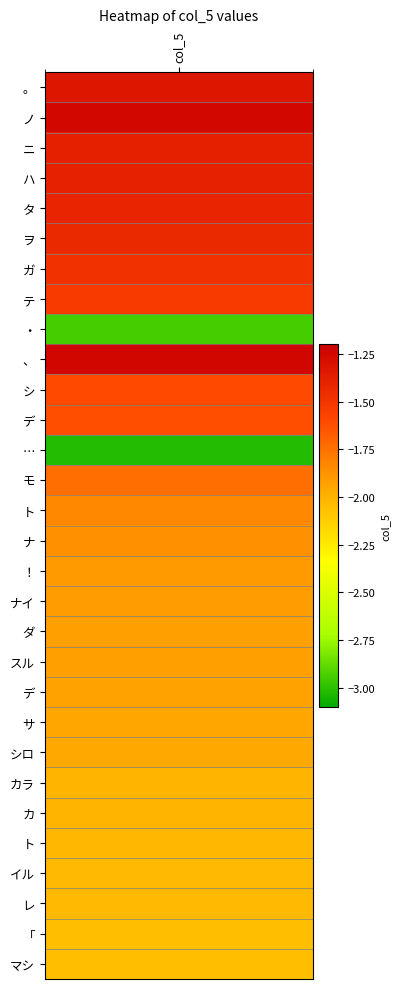

Between 29 and 18, which is larger?

18